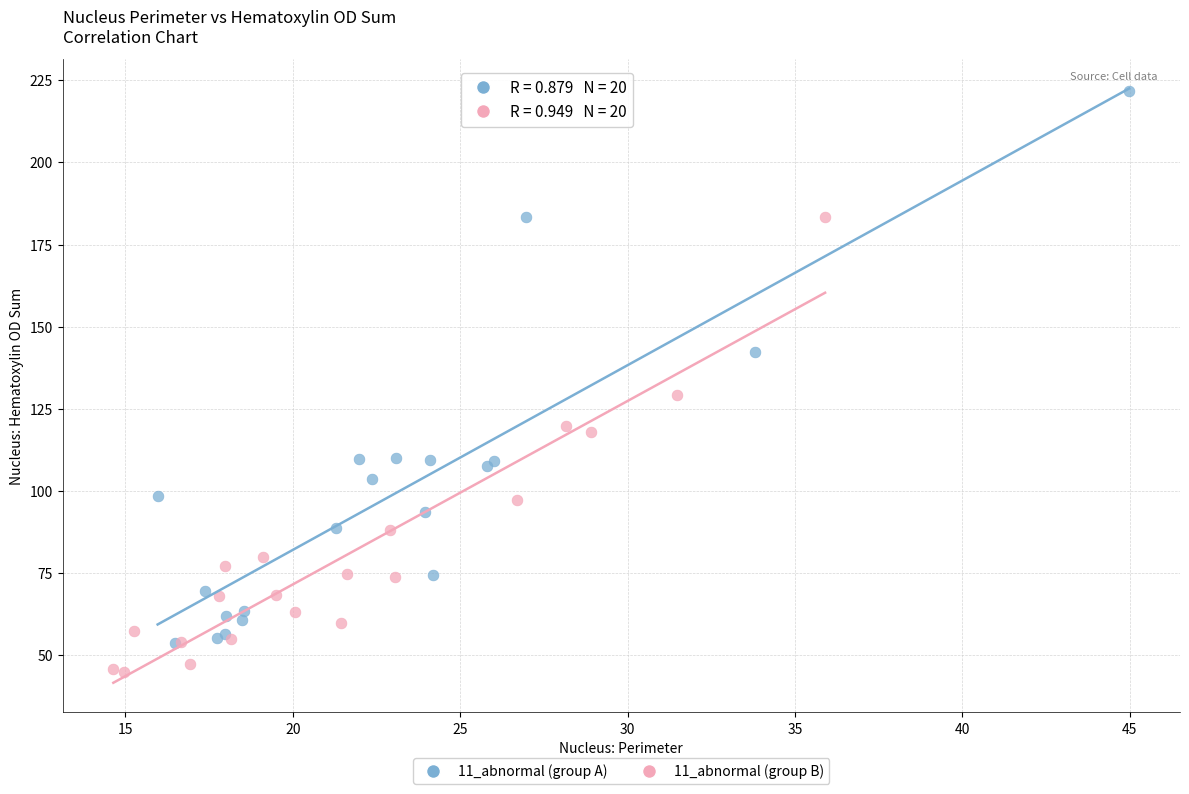

Which series has the widest spread of Y values?

11_abnormal (group A)